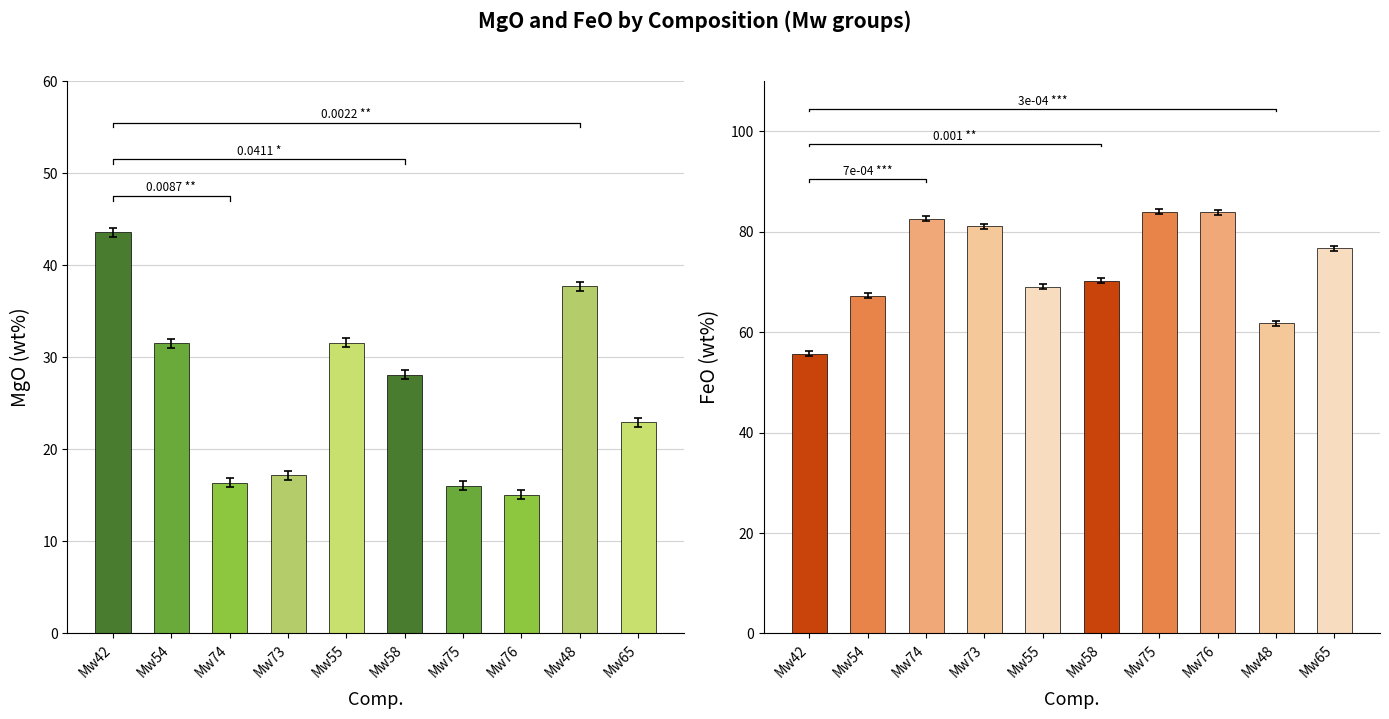

How many bars are there in total?

20